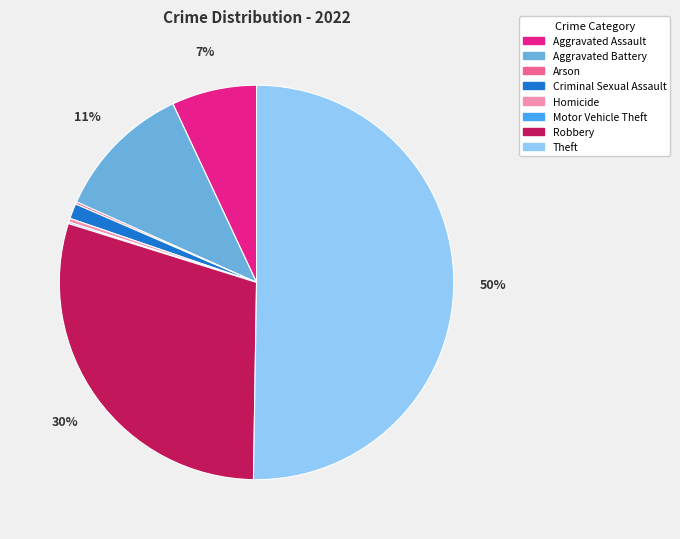

What is the ratio of the value at Aggravated Assault to the value at Aggravated Battery?

0.6